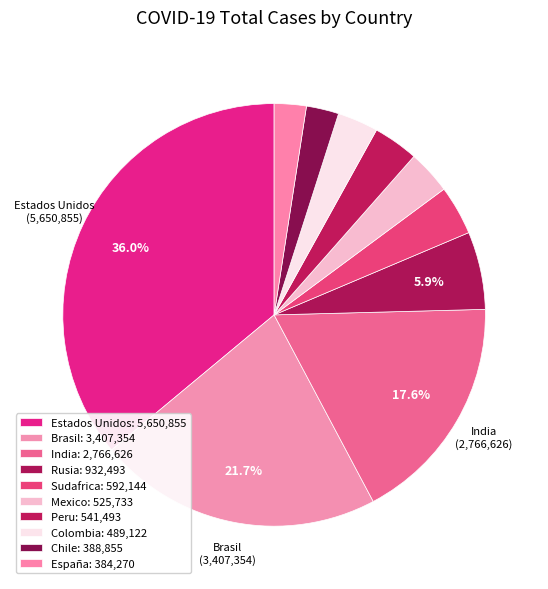

How many segments does this pie chart have?

10